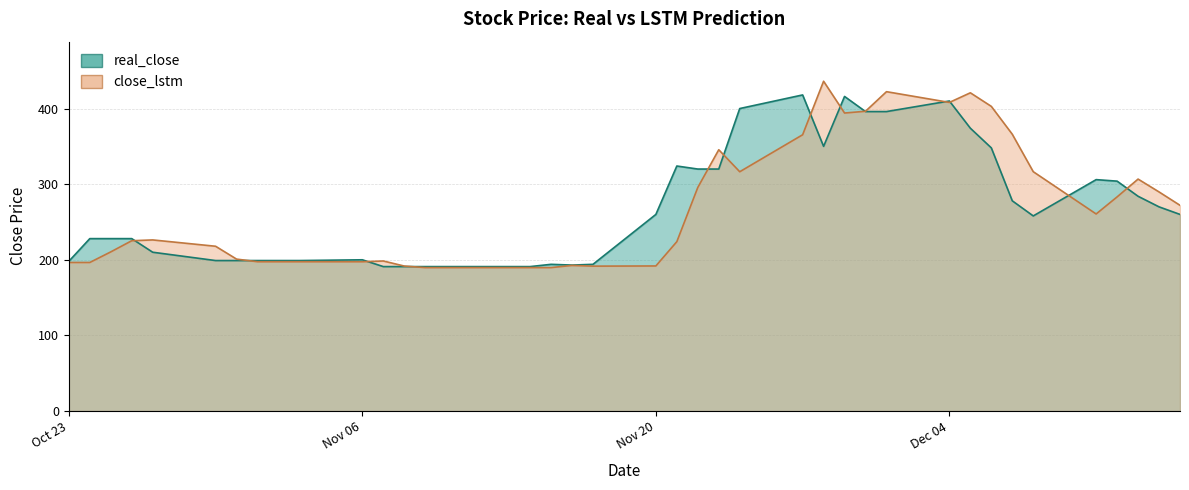

How many data points in close_lstm are above 225?

20